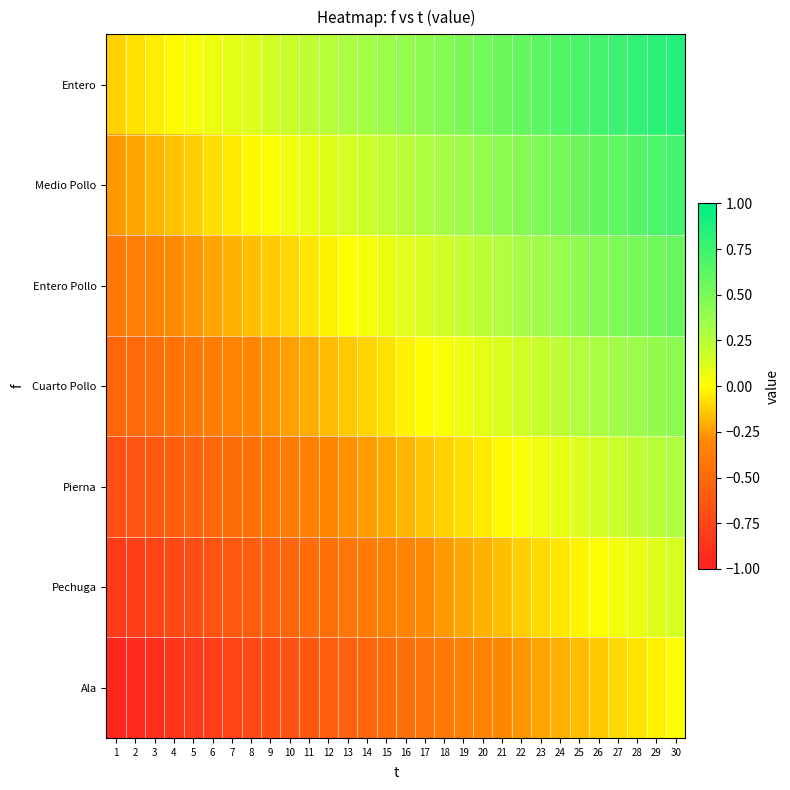

Reading left to right, transcribe all the data shown in this chart.

Entero: 1=-0.1	2=-0.1	3=-0.0	4=-0.0	5=0.0	6=0.1	7=0.1	8=0.1	9=0.2	10=0.2	11=0.2	12=0.3	13=0.3	14=0.3	15=0.4	16=0.4	17=0.4	18=0.5	19=0.5	20=0.5	21=0.6	22=0.6	23=0.6	24=0.7	25=0.7	26=0.7	27=0.8	28=0.8	29=0.8	30=0.9
Medio Pollo: 1=-0.3	2=-0.2	3=-0.2	4=-0.2	5=-0.1	6=-0.1	7=-0.1	8=-0.0	9=0.0	10=0.0	11=0.1	12=0.1	13=0.1	14=0.2	15=0.2	16=0.2	17=0.3	18=0.3	19=0.3	20=0.4	21=0.4	22=0.4	23=0.5	24=0.5	25=0.5	26=0.6	27=0.6	28=0.6	29=0.7	30=0.7
Entero Pollo: 1=-0.4	2=-0.4	3=-0.3	4=-0.3	5=-0.3	6=-0.2	7=-0.2	8=-0.2	9=-0.1	10=-0.1	11=-0.1	12=-0.0	13=0.0	14=0.0	15=0.1	16=0.1	17=0.1	18=0.2	19=0.2	20=0.2	21=0.3	22=0.3	23=0.3	24=0.4	25=0.4	26=0.4	27=0.5	28=0.5	29=0.5	30=0.6
Cuarto Pollo: 1=-0.5	2=-0.5	3=-0.5	4=-0.4	5=-0.4	6=-0.4	7=-0.3	8=-0.3	9=-0.3	10=-0.2	11=-0.2	12=-0.2	13=-0.1	14=-0.1	15=-0.1	16=-0.0	17=-0.0	18=0.0	19=0.1	20=0.1	21=0.1	22=0.2	23=0.2	24=0.2	25=0.3	26=0.3	27=0.3	28=0.4	29=0.4	30=0.4
Pierna: 1=-0.7	2=-0.6	3=-0.6	4=-0.6	5=-0.5	6=-0.5	7=-0.5	8=-0.4	9=-0.4	10=-0.4	11=-0.3	12=-0.3	13=-0.3	14=-0.2	15=-0.2	16=-0.2	17=-0.1	18=-0.1	19=-0.1	20=-0.0	21=-0.0	22=0.0	23=0.1	24=0.1	25=0.1	26=0.2	27=0.2	28=0.2	29=0.3	30=0.3
Pechuga: 1=-0.8	2=-0.8	3=-0.8	4=-0.7	5=-0.7	6=-0.7	7=-0.6	8=-0.6	9=-0.6	10=-0.5	11=-0.5	12=-0.5	13=-0.4	14=-0.4	15=-0.4	16=-0.3	17=-0.3	18=-0.3	19=-0.2	20=-0.2	21=-0.2	22=-0.1	23=-0.1	24=-0.1	25=-0.0	26=0.0	27=0.0	28=0.1	29=0.1	30=0.1
Ala: 1=-1.0	2=-0.9	3=-0.9	4=-0.9	5=-0.8	6=-0.8	7=-0.8	8=-0.7	9=-0.7	10=-0.7	11=-0.6	12=-0.6	13=-0.6	14=-0.5	15=-0.5	16=-0.5	17=-0.4	18=-0.4	19=-0.4	20=-0.3	21=-0.3	22=-0.3	23=-0.2	24=-0.2	25=-0.2	26=-0.1	27=-0.1	28=-0.1	29=-0.0	30=0.0